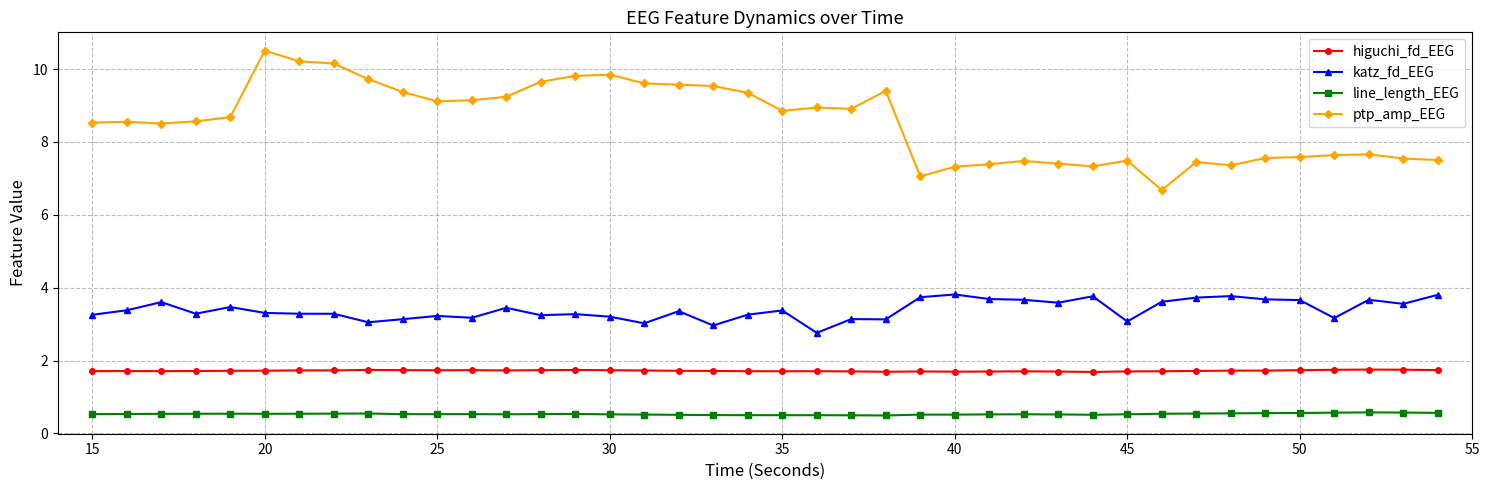

What is the sum of all ptp_amp_EEG values?

342.2